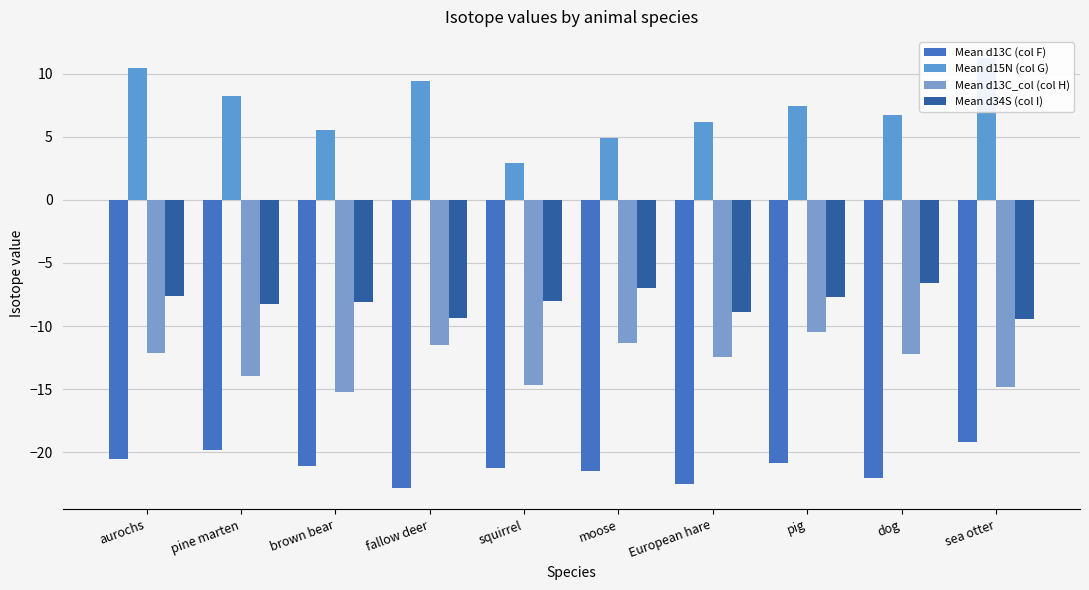

Rank the series by their average value, from lowest to highest.

Mean d13C (col F), Mean d13C_col (col H), Mean d34S (col I), Mean d15N (col G)